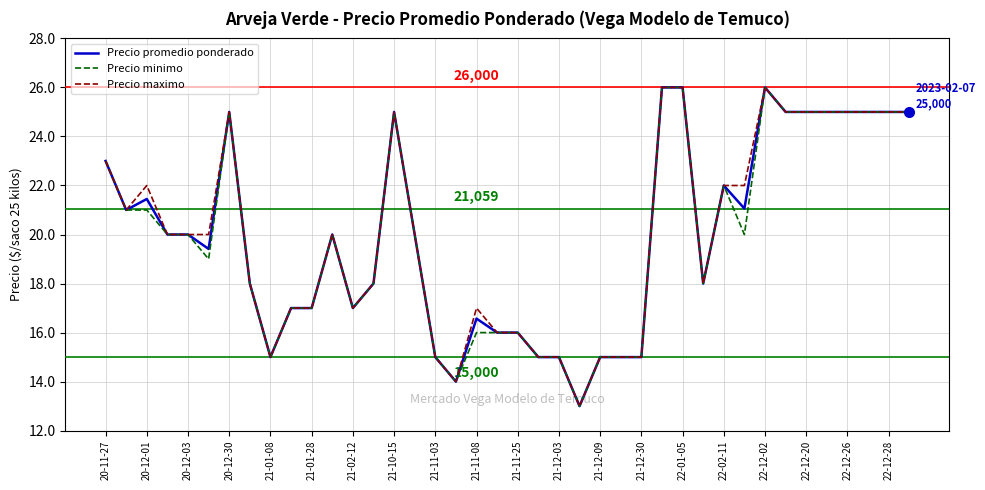

What is the sum of all Precio promedio ponderado values?

796492